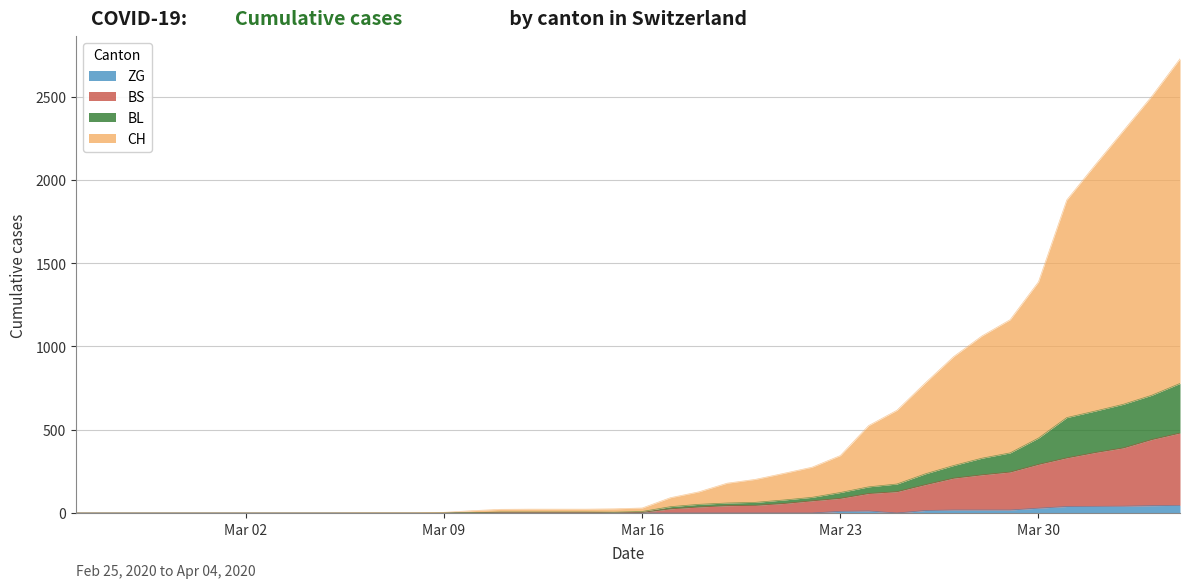

How many lines are shown in the chart?

4